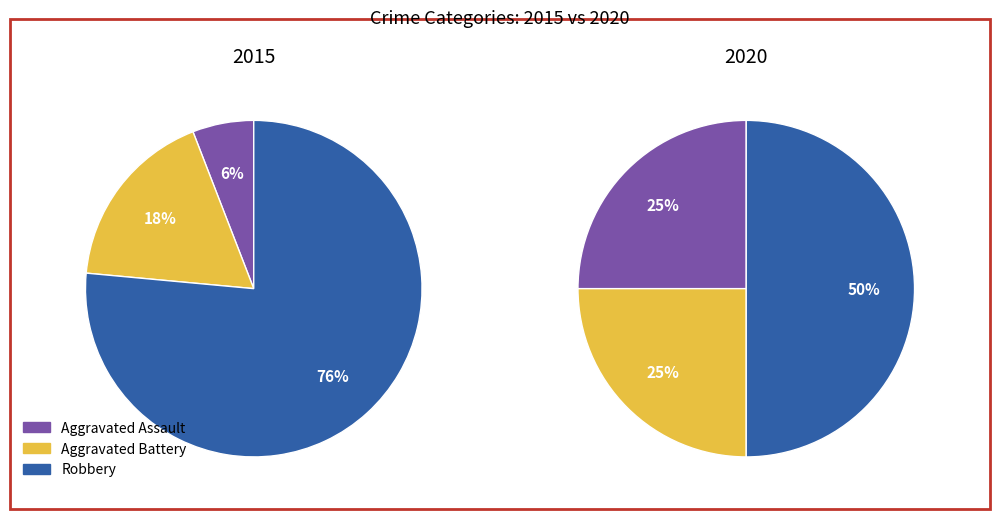

Is 2 the majority of the pie?

Yes